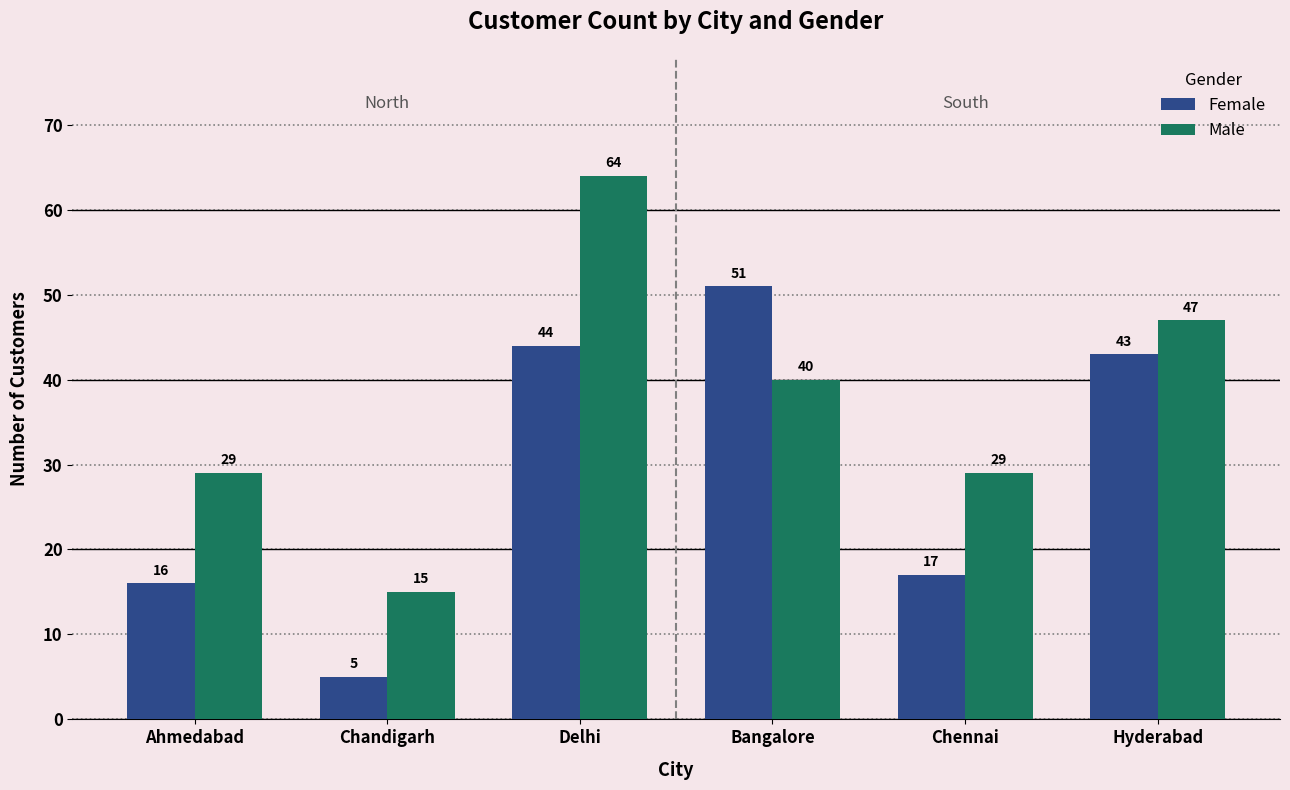

Rank the series at Hyderabad from lowest to highest value.

Female, Male